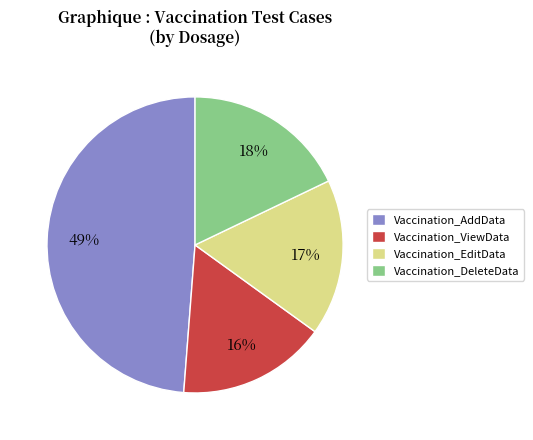

What is the smallest slice in the pie chart?

Vaccination_ViewData